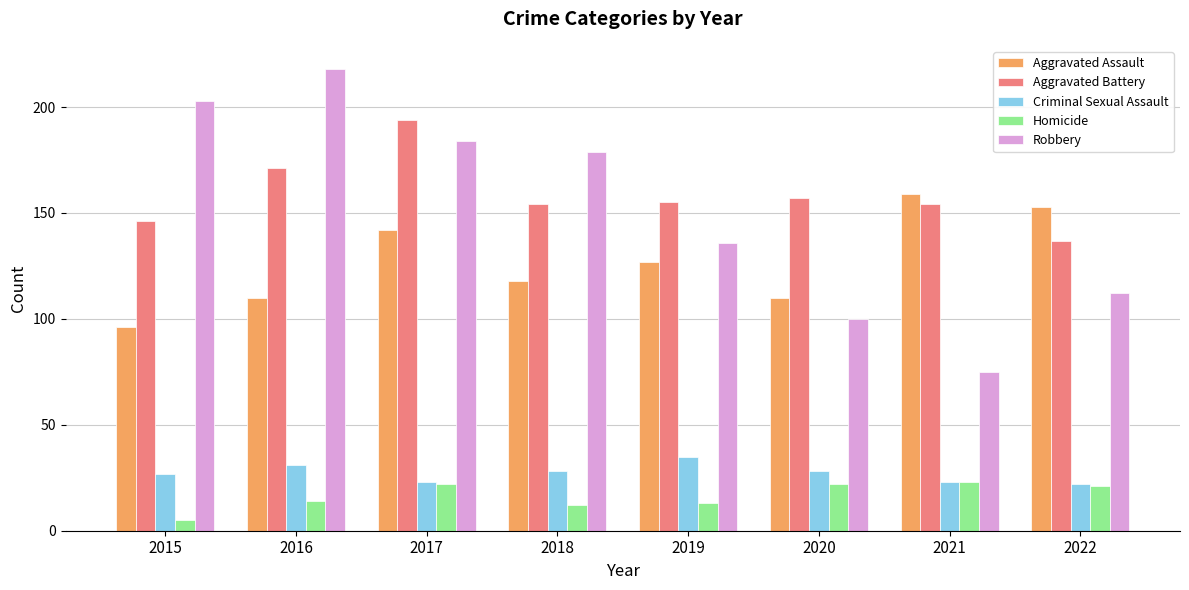

What is the difference between the maximum and minimum values in the Robbery series?

143